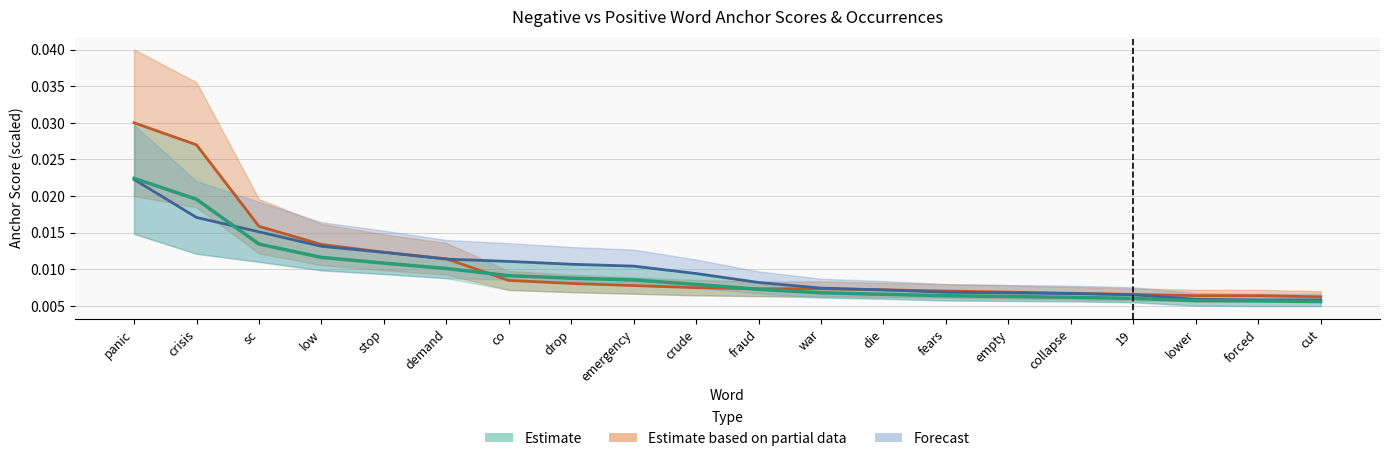

At how many categories does at least one series exceed 0?

20